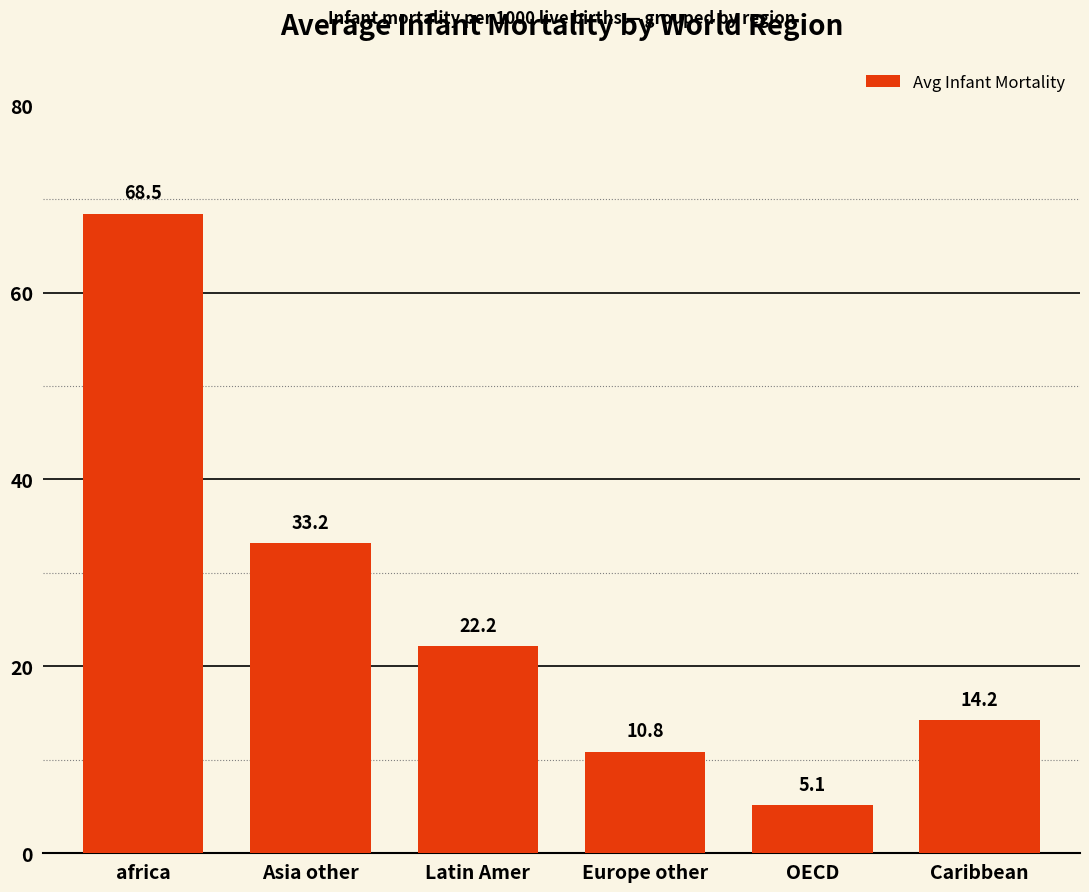

What position from the right is OECD?

2